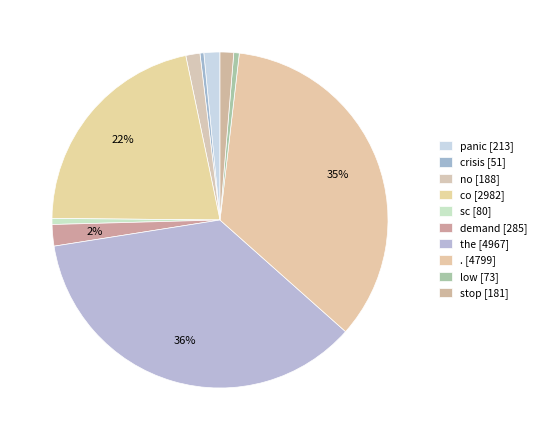

What is the smallest slice in the pie chart?

crisis